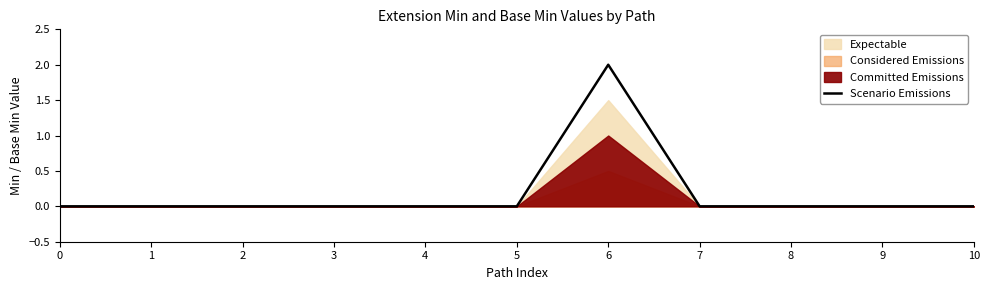

How many lines are shown in the chart?

1